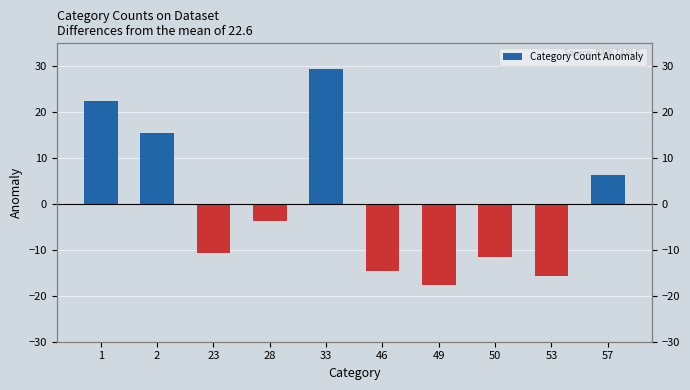

Approximately how many times larger is the value at 33 compared to 57?

4.6